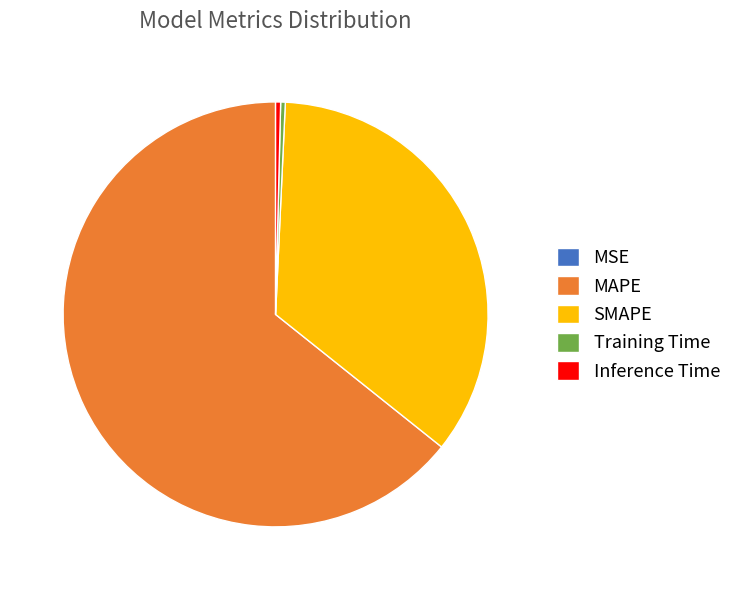

Is it true that SMAPE is 40% of the pie?

False